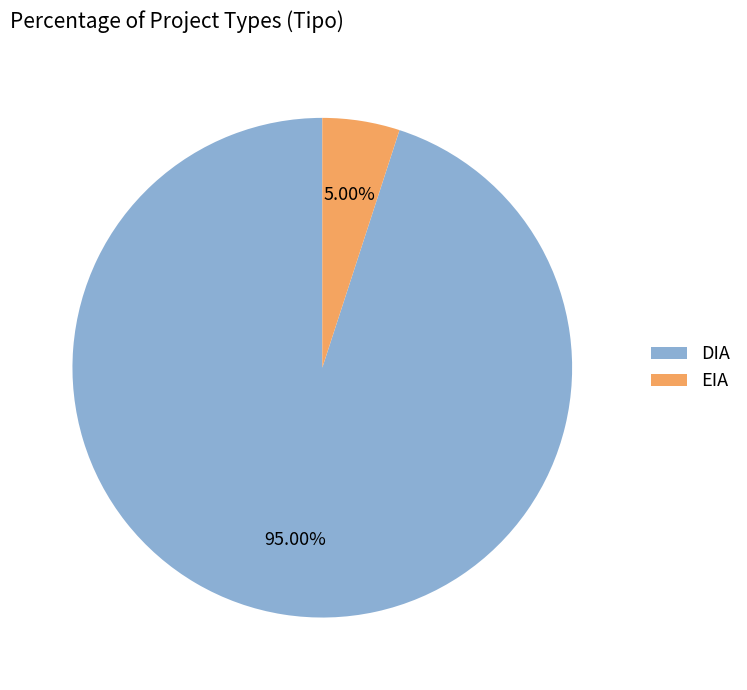

Is DIA the majority of the pie?

Yes